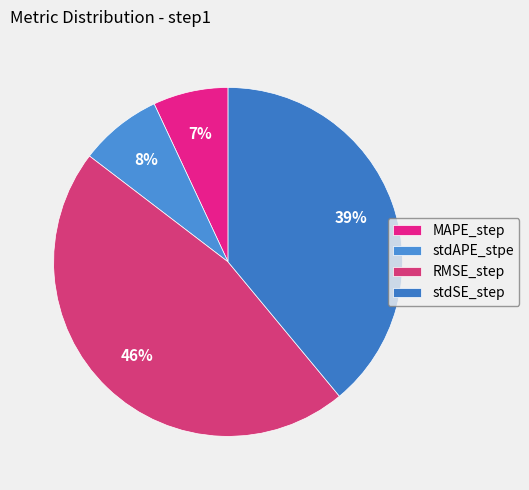

Count the number of slices in the pie.

4